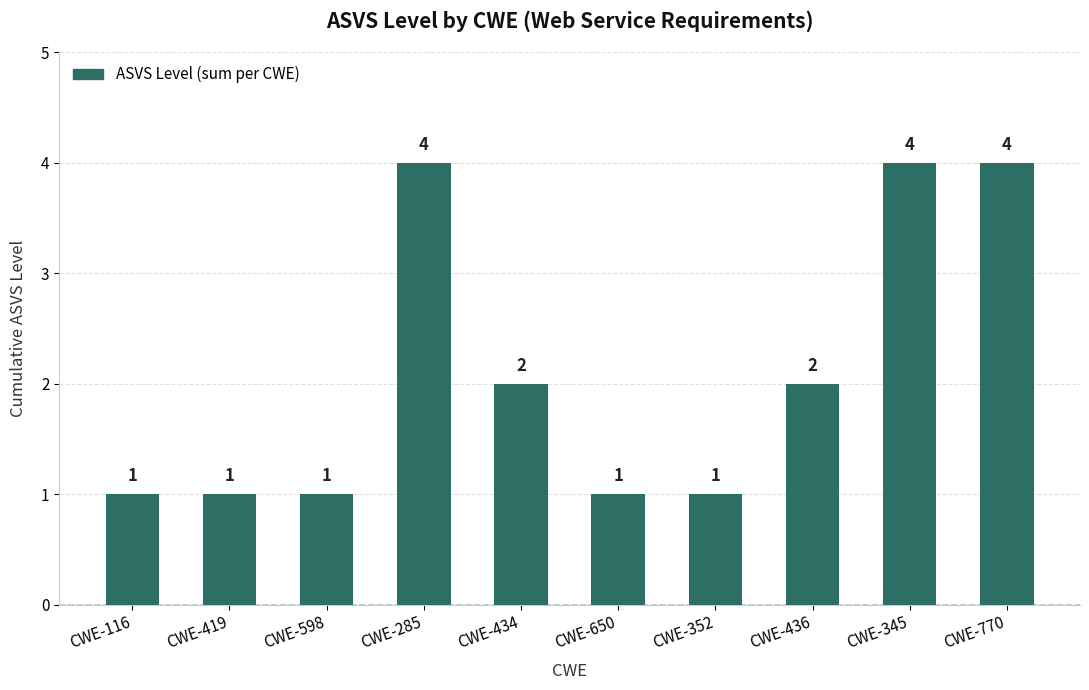

Approximately how many times larger is the value at CWE-434 compared to CWE-770?

0.5